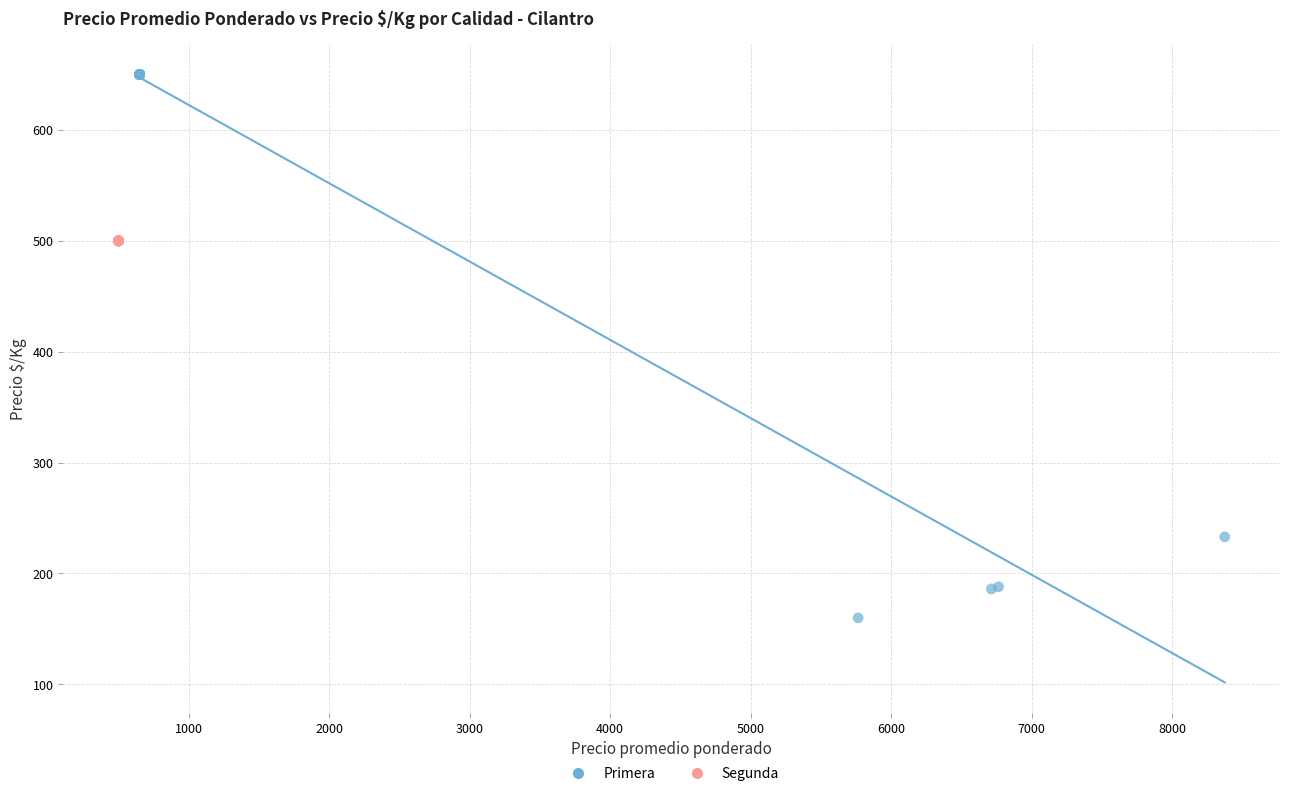

Which series contains the lowest Y value?

Primera